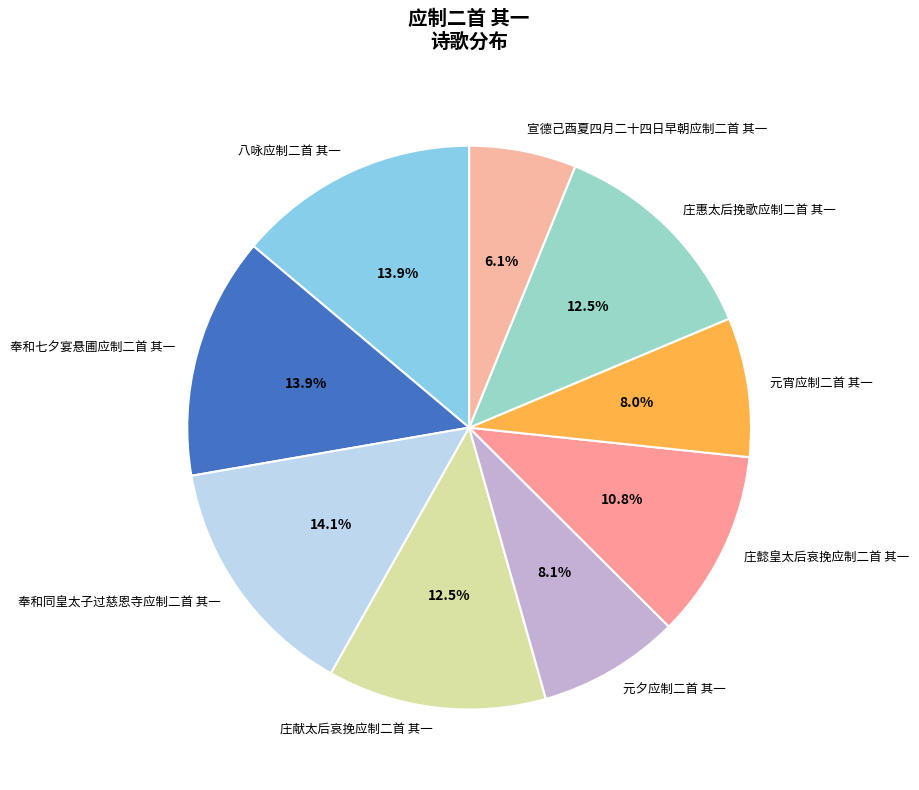

What is the smallest slice in the pie chart?

宣德己酉夏四月二十四日早朝应制二首 其一